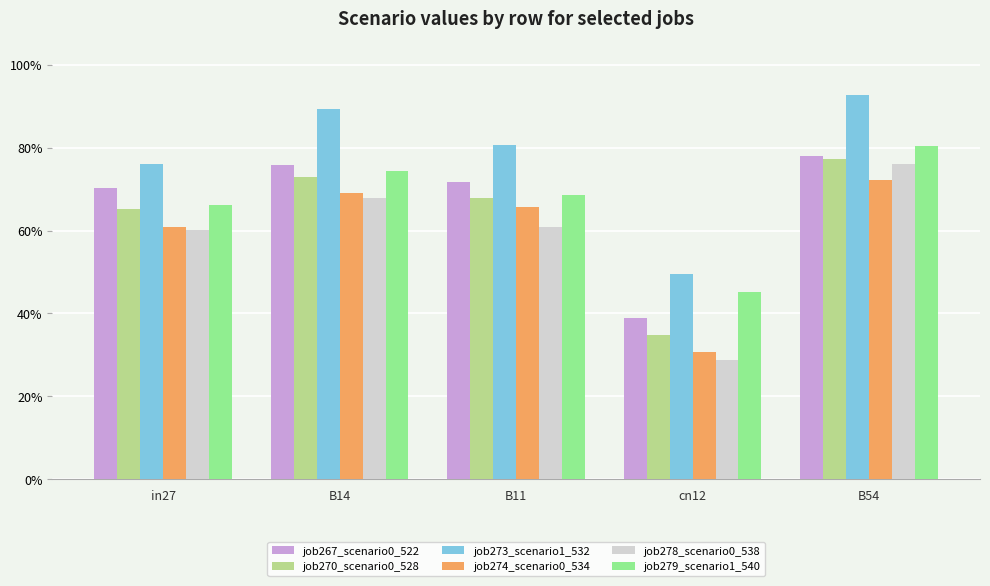

What are all the series names shown in the legend?

job267_scenario0_522, job270_scenario0_528, job273_scenario1_532, job274_scenario0_534, job278_scenario0_538, job279_scenario1_540